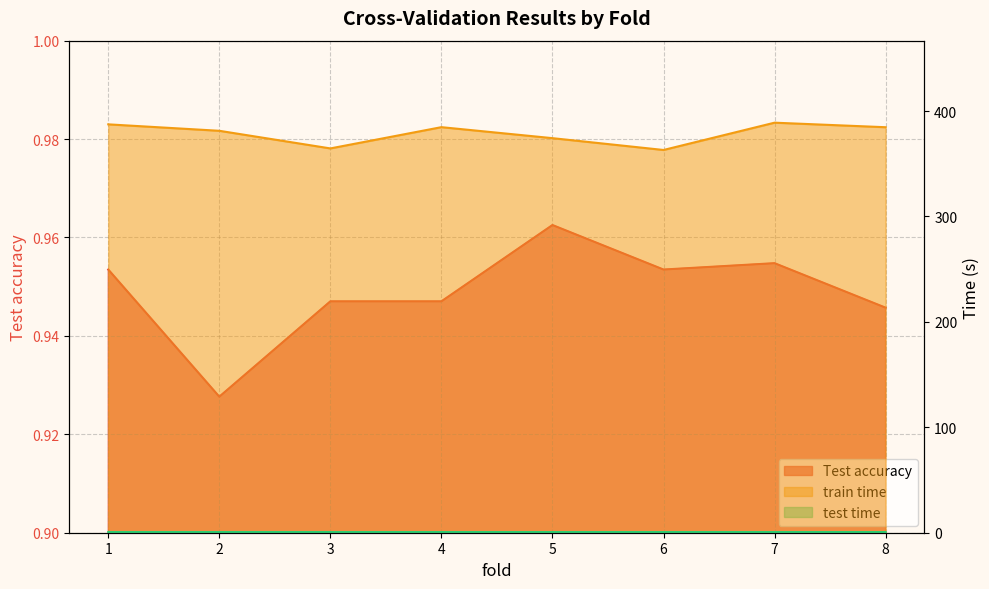

At which category does train time reach its first local peak?

4